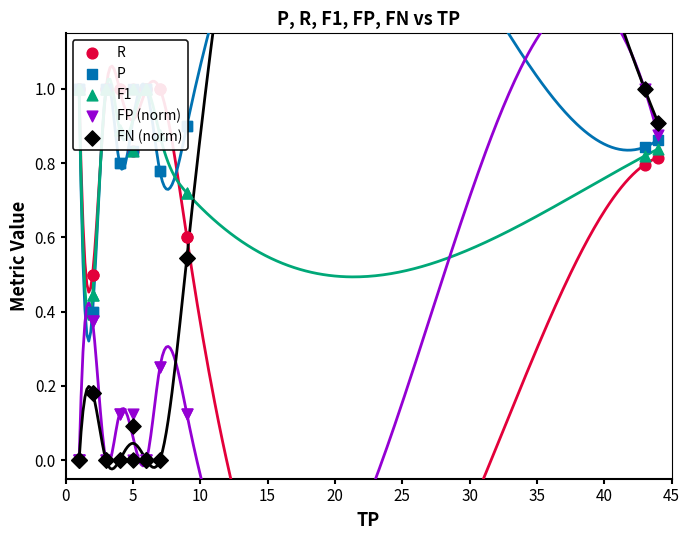

Which series has the largest total across all categories?

R